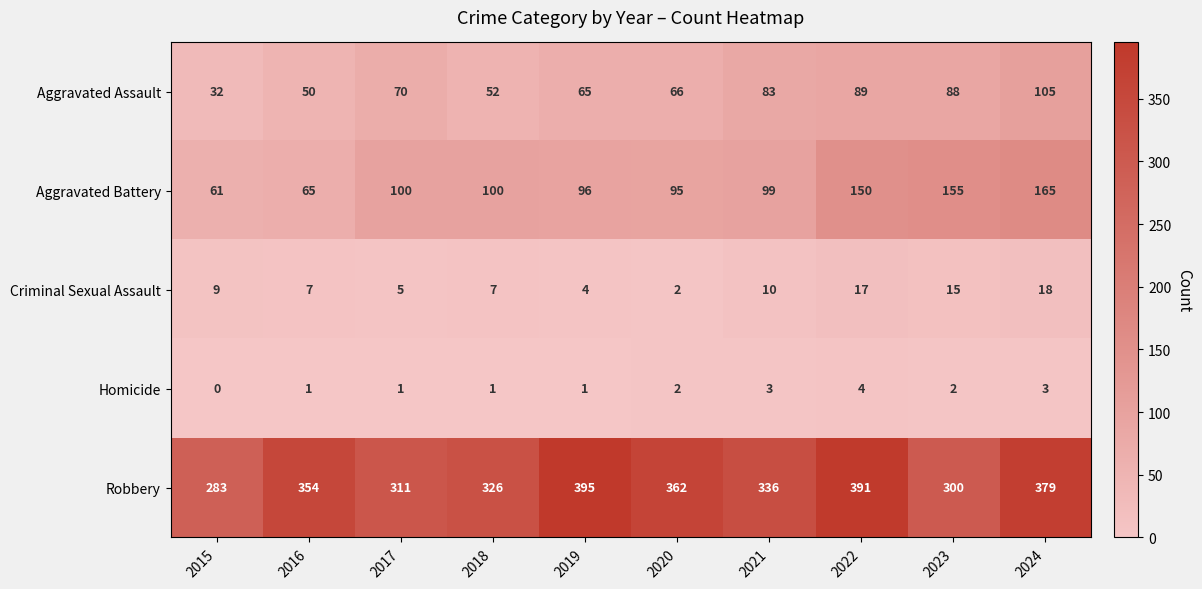

What is the average value of the Aggravated Assault series?

70